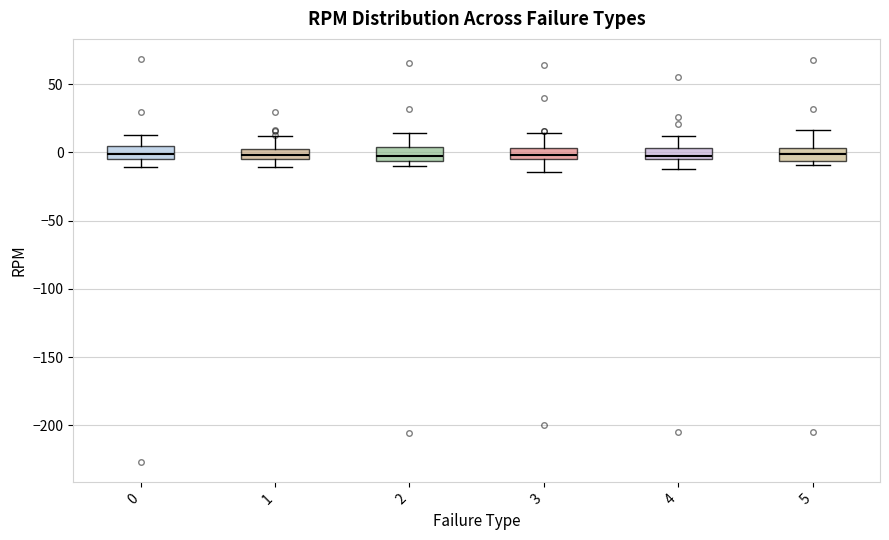

Where does the lower whisker of the box at x = 0 end on the y-axis? The values are not printed on the chart, so give them approximately, as read against the axis.

-10